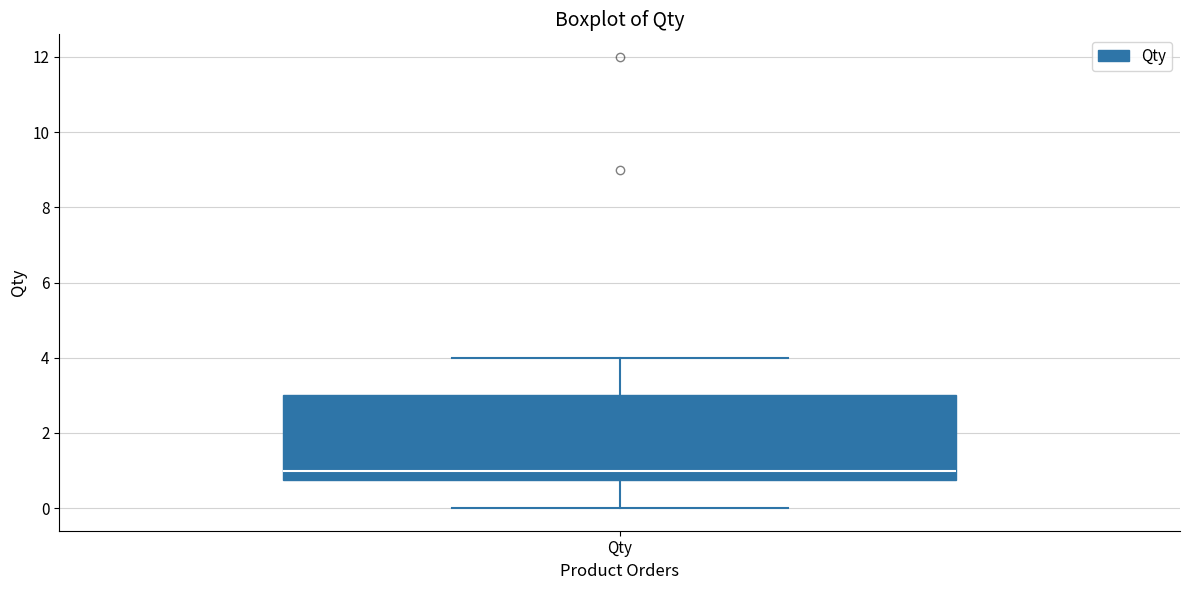

Transcribe this box plot: give where the median line is, the range the box spans, and where the two whiskers end, as read against the y-axis. The values are not printed on the chart, so give them approximately, as read against the axis.

median 1.0, box 0.8 to 3.0, whiskers 0.0 to 4.0